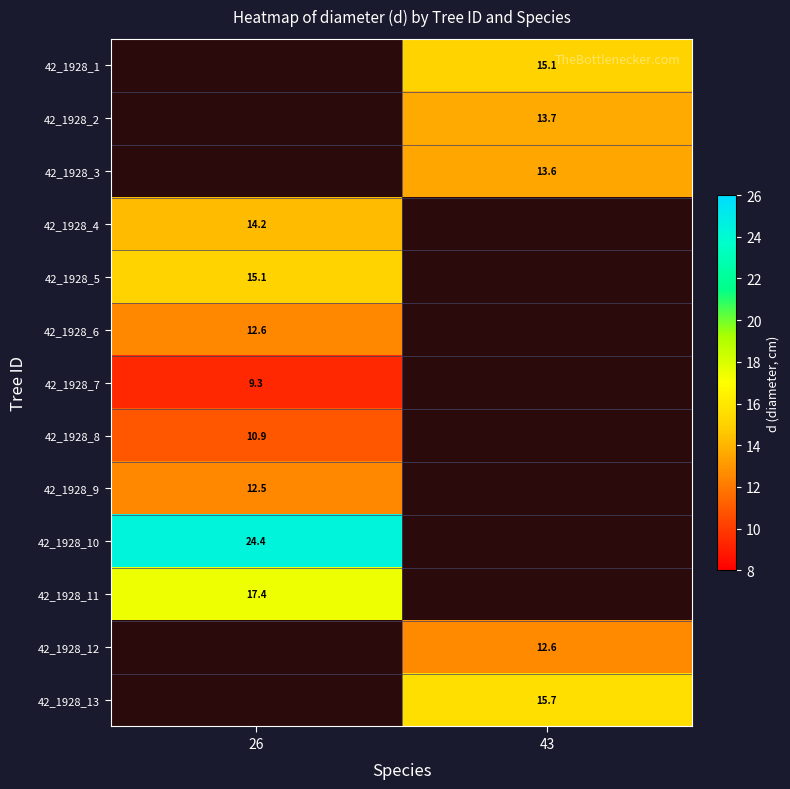

The value of 42_1928_12 at 43 is 20.7. True or false?

False